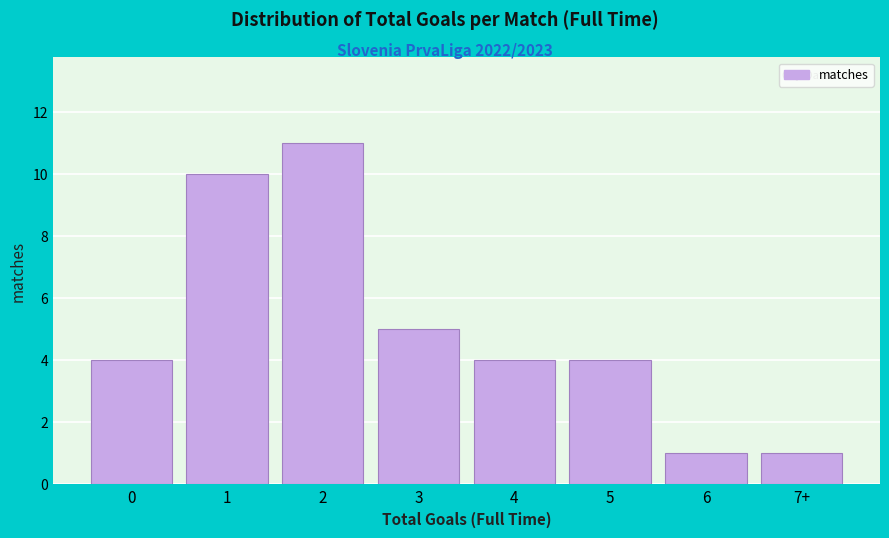

Reading right to left, transcribe all the data shown in this chart.

1	1	4	4	5	11	10	4